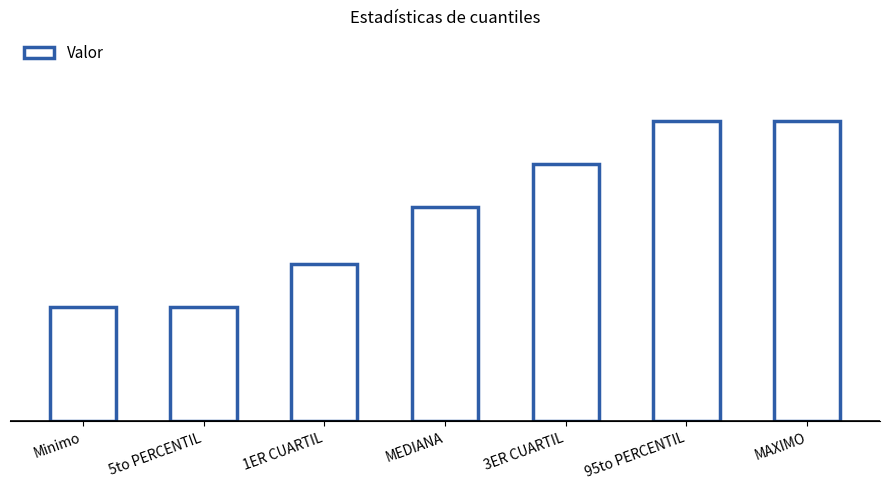

Is it true that the value at 1ER CUARTIL is 16?

False